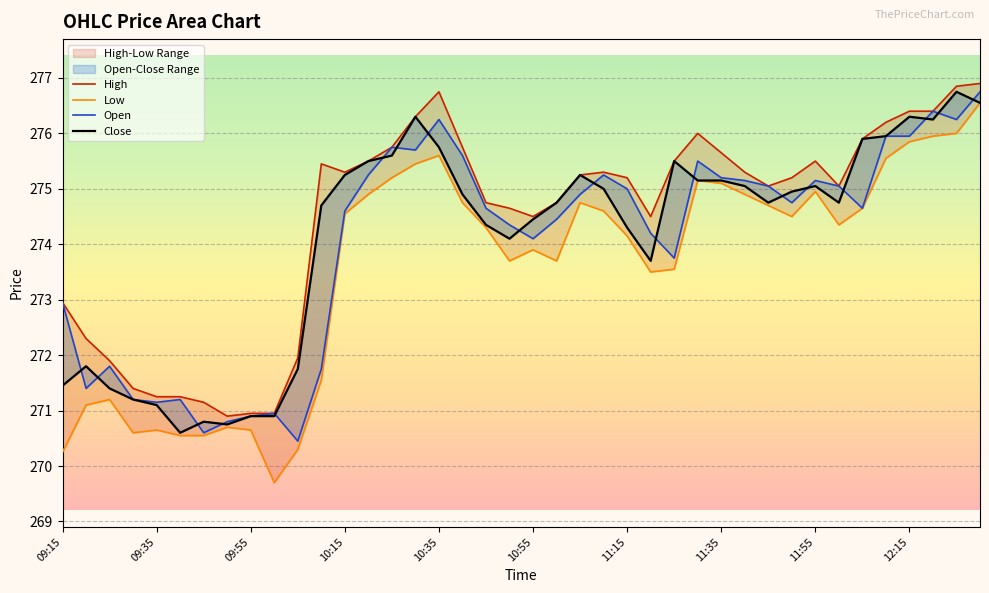

True or false: Close has a value of 81.8 at 29.

False